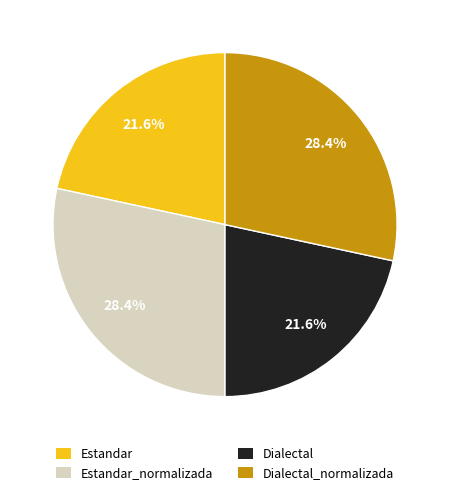

How many segments does this pie chart have?

4